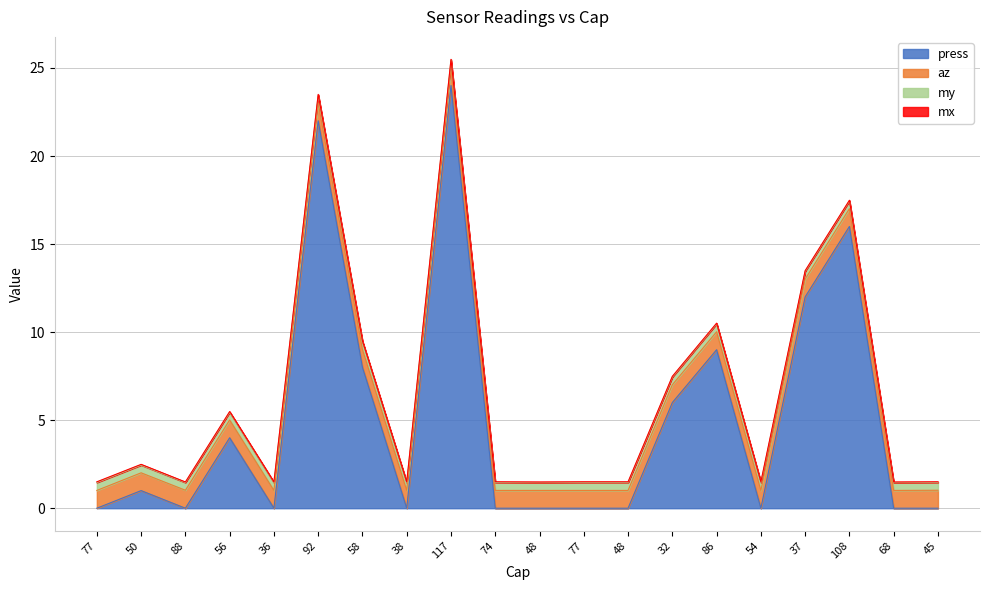

At how many categories does at least one series exceed 13?

3